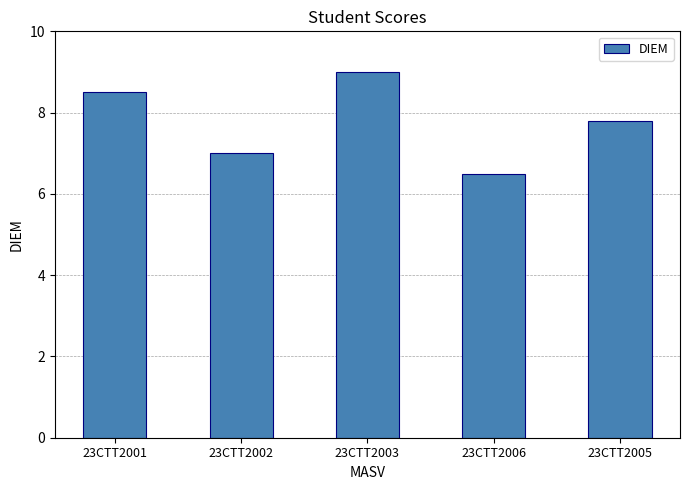

What is the label of the 5th bar from the right?

23CTT2001